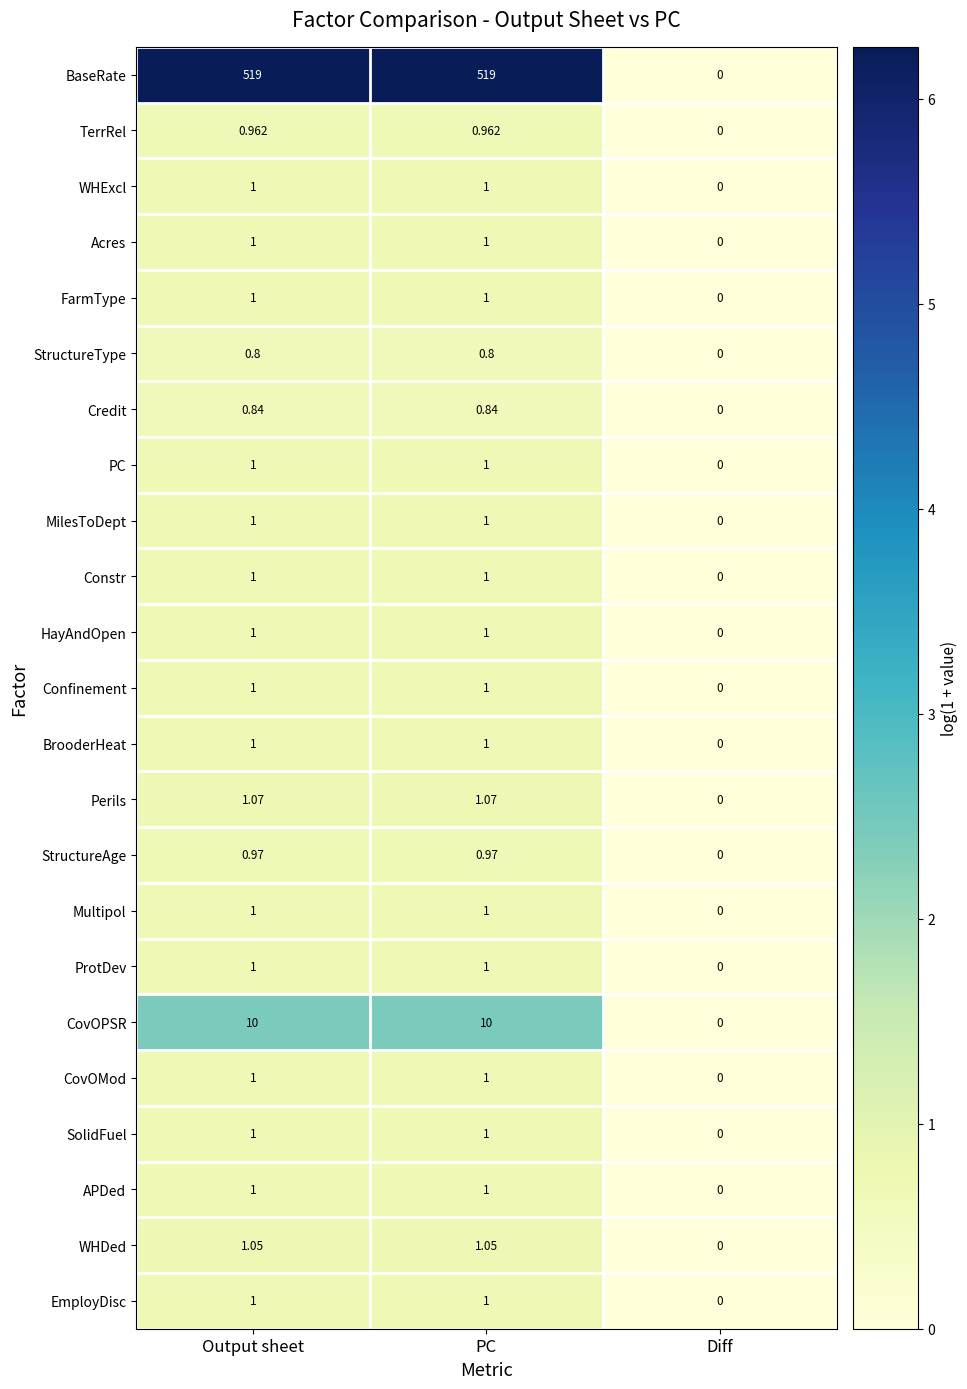

What is the greatest value displayed?

519.0